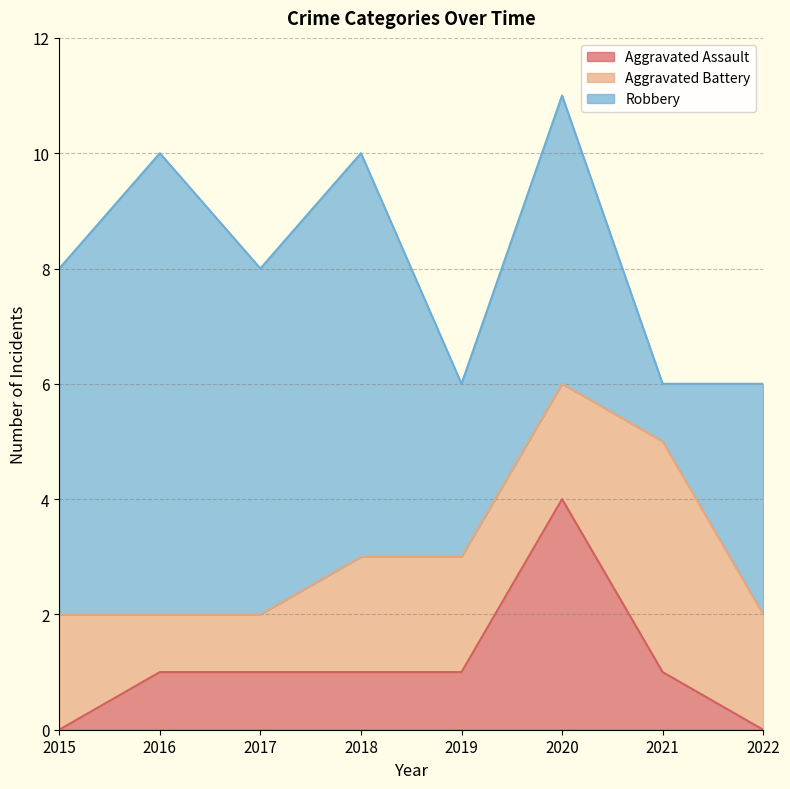

At which label does Aggravated Battery first exceed 2?

2021